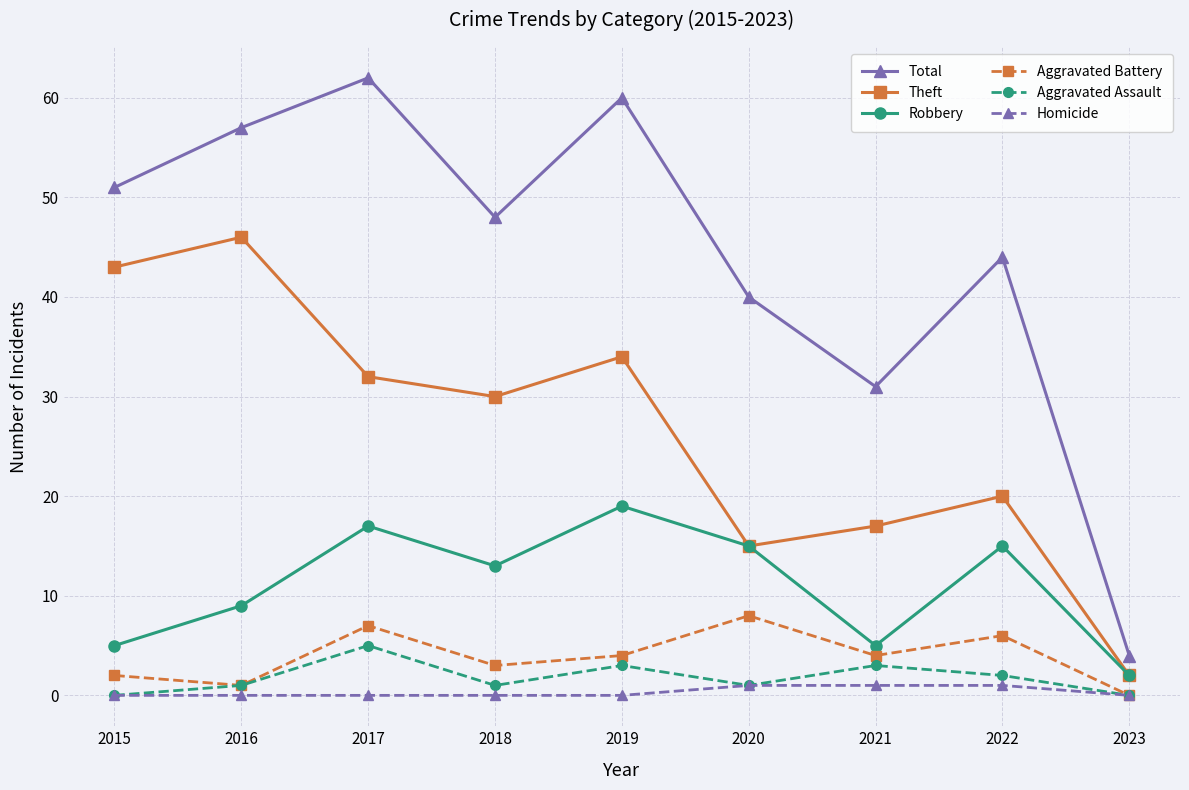

In Theft, how many points are higher than both neighbors (excluding endpoints)?

3